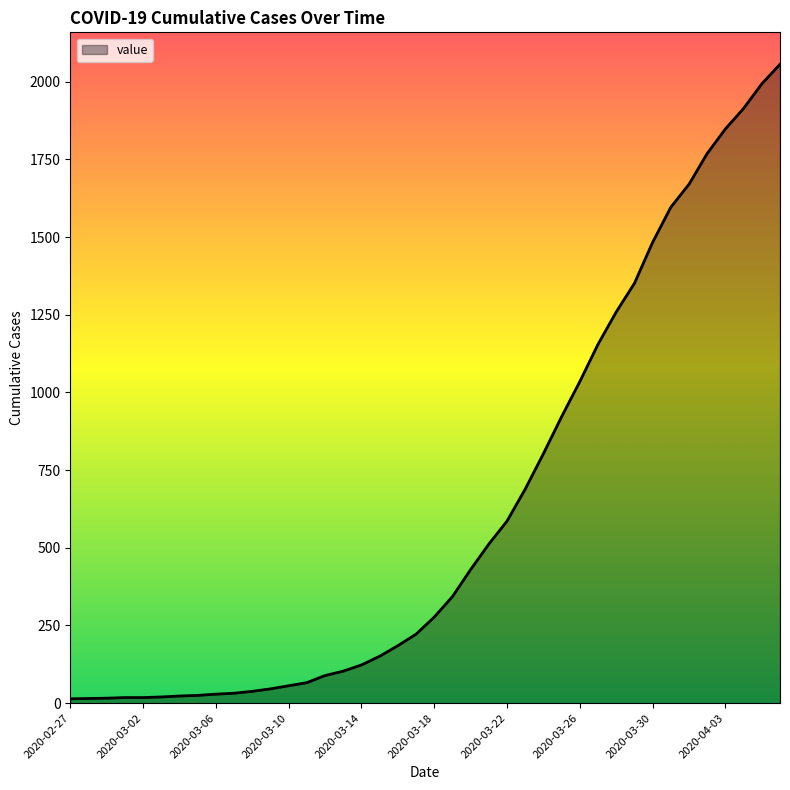

What is the difference between the maximum and minimum values?

2042